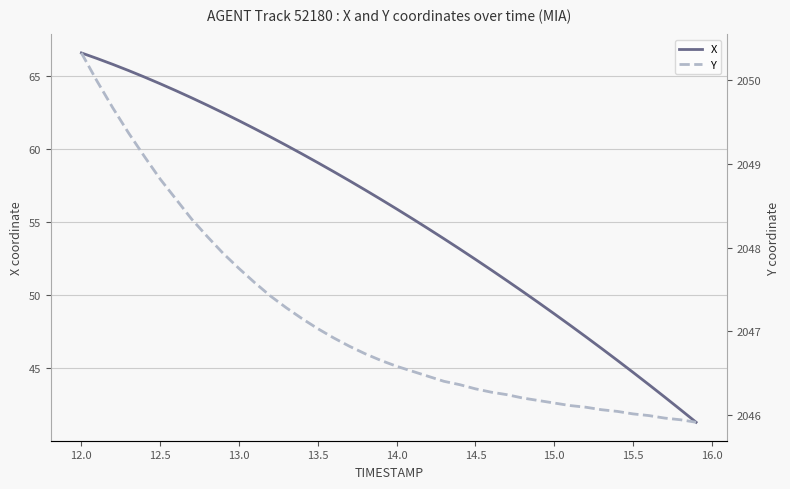

True or false: X has more than 1 points higher than both neighbors.

False